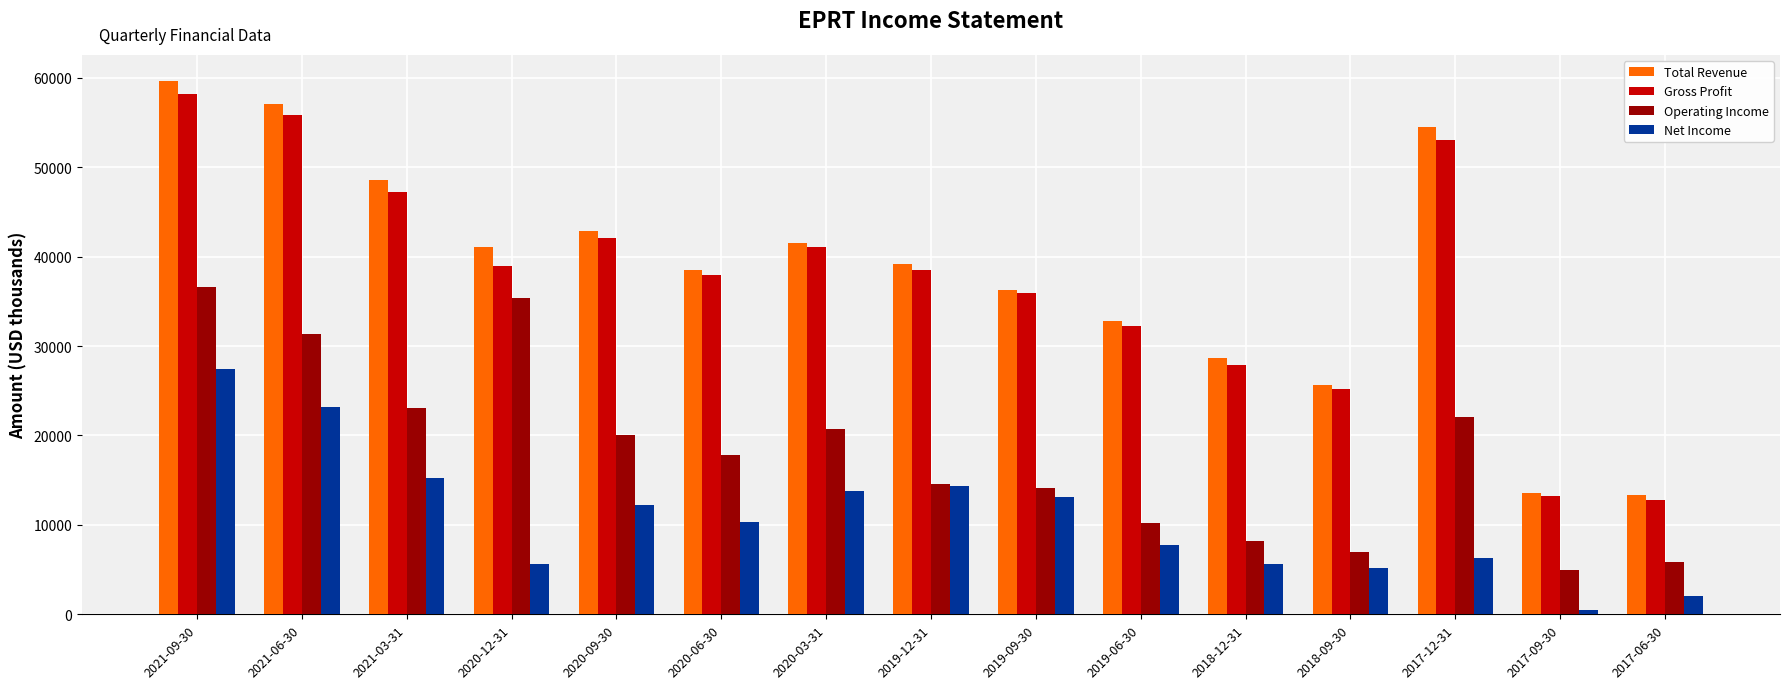

Which category has the highest value in the Net Income series?

2021-09-30